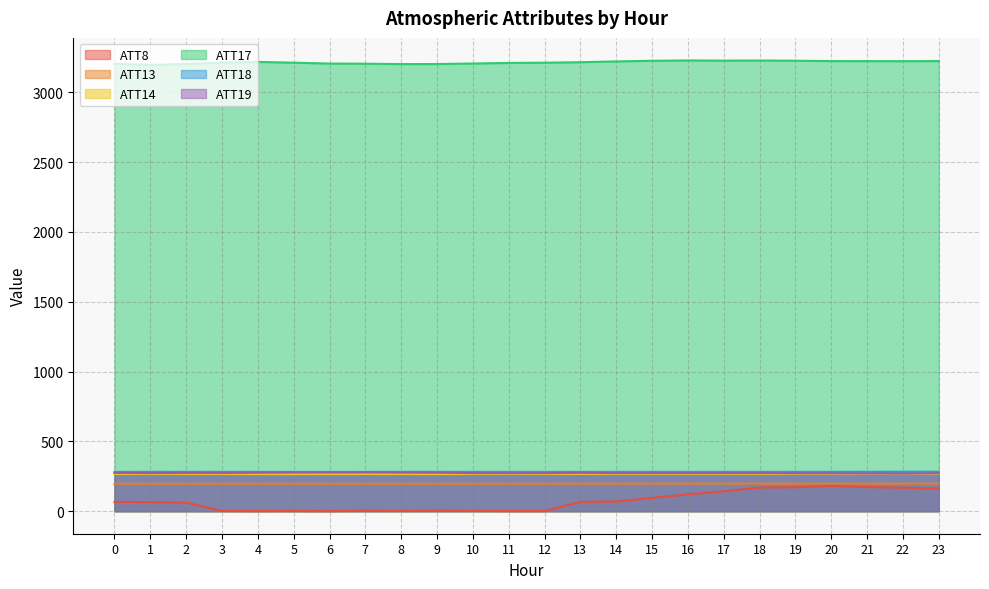

Rank the series by their maximum value, from lowest to highest.

ATT8, ATT13, ATT14, ATT19, ATT18, ATT17